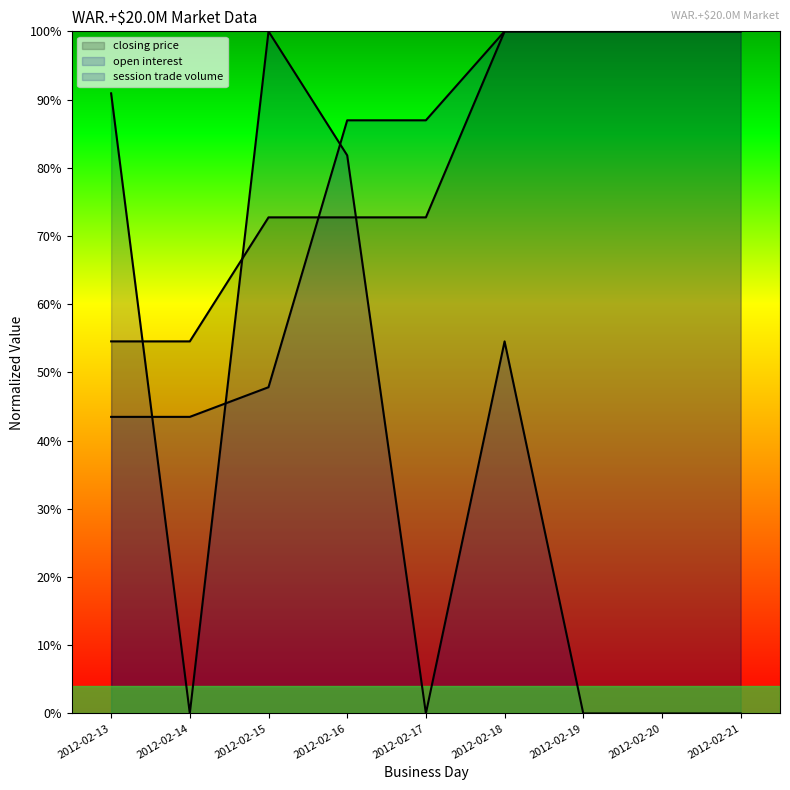

Rank the categories by closing price value from lowest to highest.

2012-02-13, 2012-02-14, 2012-02-15, 2012-02-16, 2012-02-17, 2012-02-18, 2012-02-19, 2012-02-20, 2012-02-21